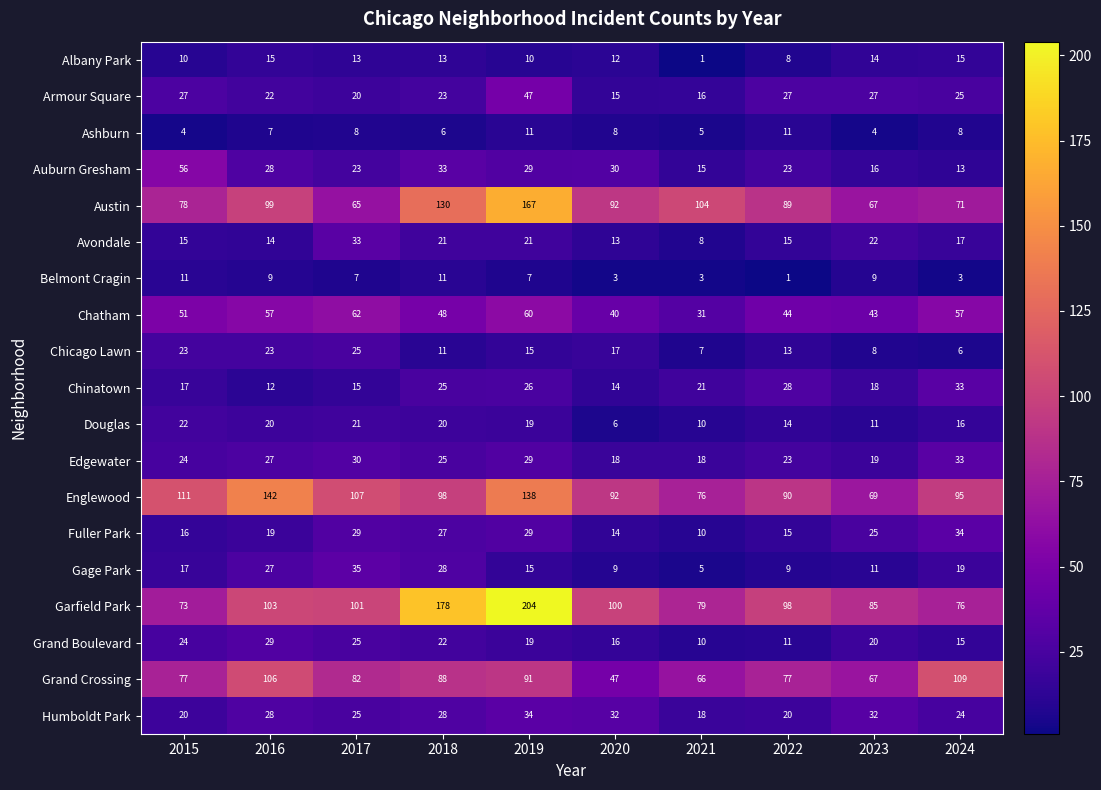

What is the difference between the second highest and second lowest values in the Gage Park series?

19